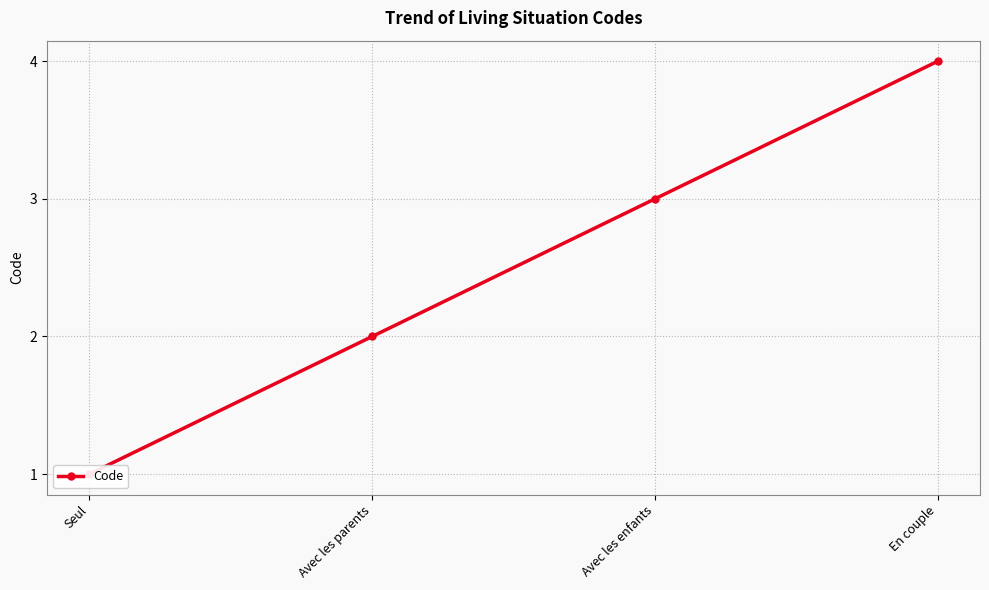

What is the change in value from Seul to Avec les parents?

+1